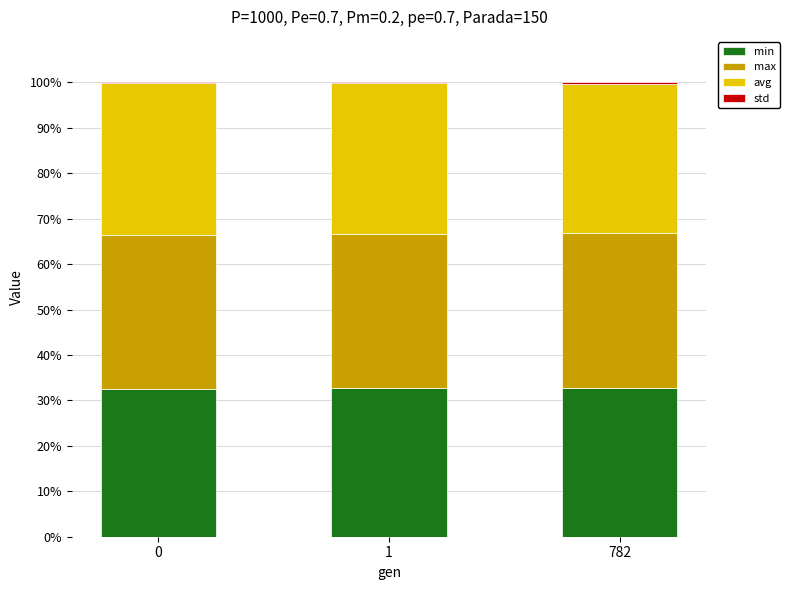

What is the sum of all min values?

97.9